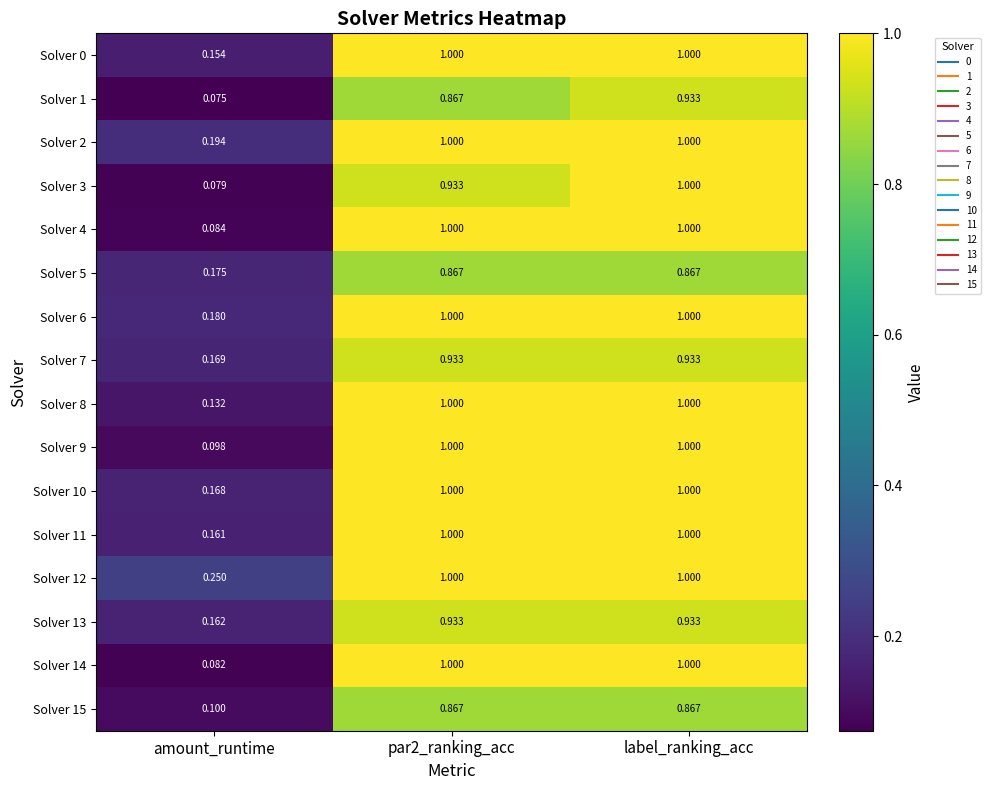

At which category is the sum across all series the highest?

label_ranking_acc